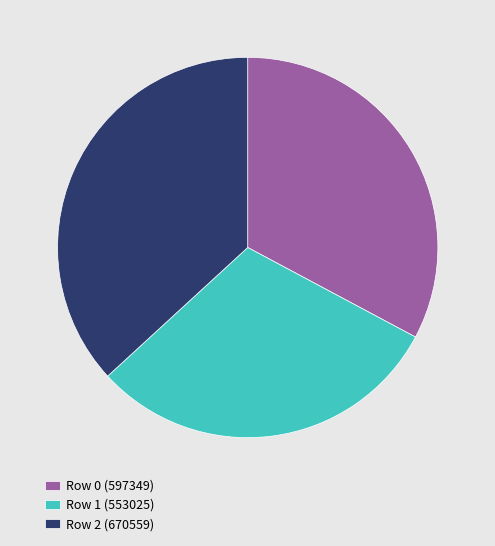

Which has a higher value, Row 0 (597349) or Row 1 (553025)?

Row 0 (597349)